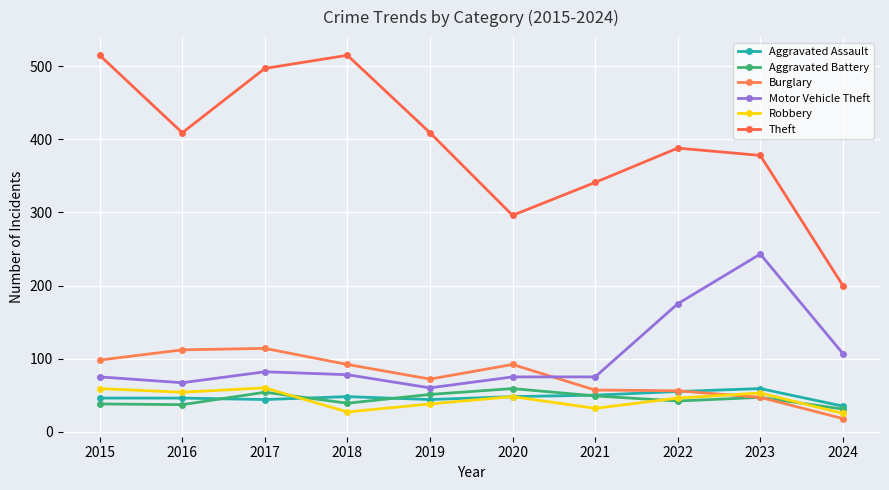

Which has a higher value, 2019 or 2016?

2016